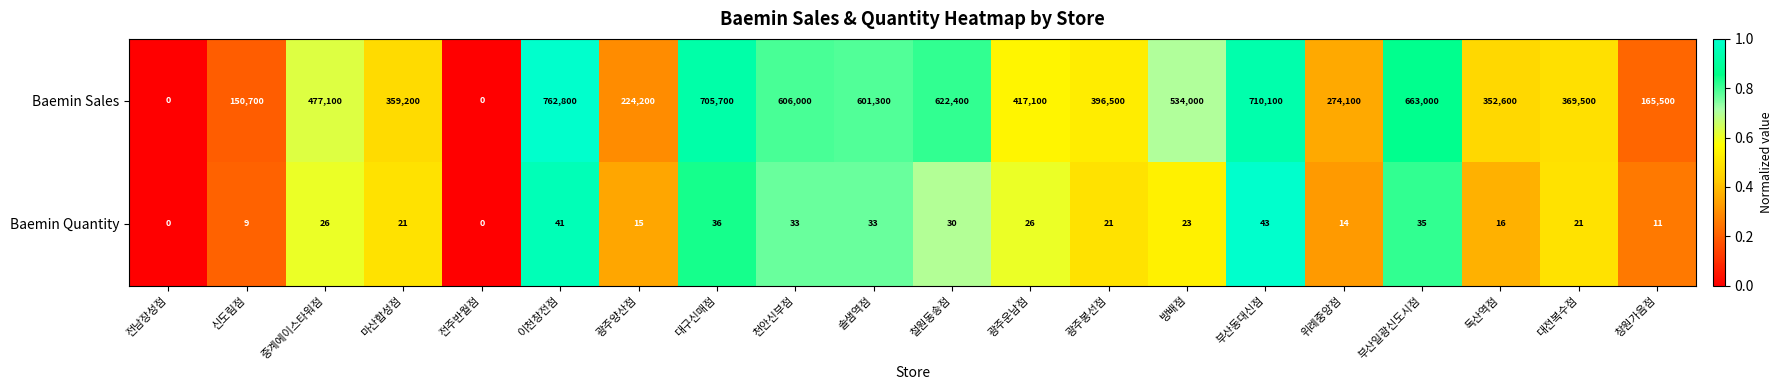

Rank the series by their maximum value, from lowest to highest.

Baemin Quantity, Baemin Sales